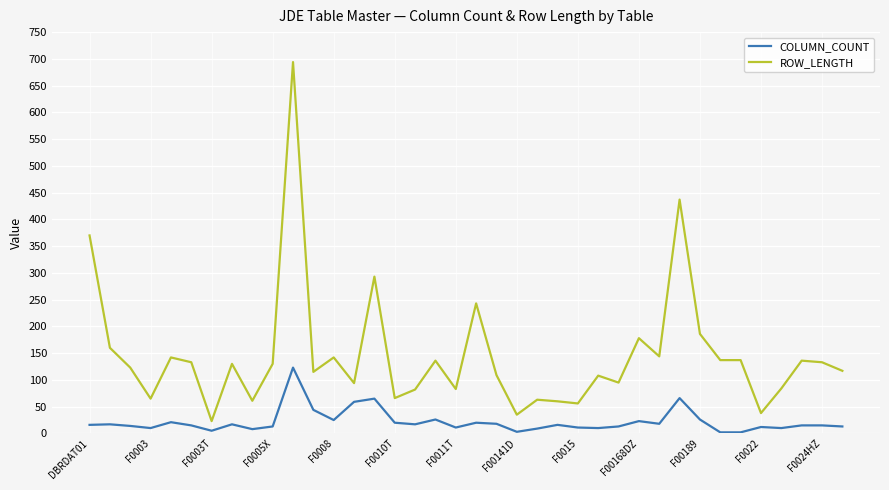

Which series has the largest range (max minus min)?

ROW_LENGTH